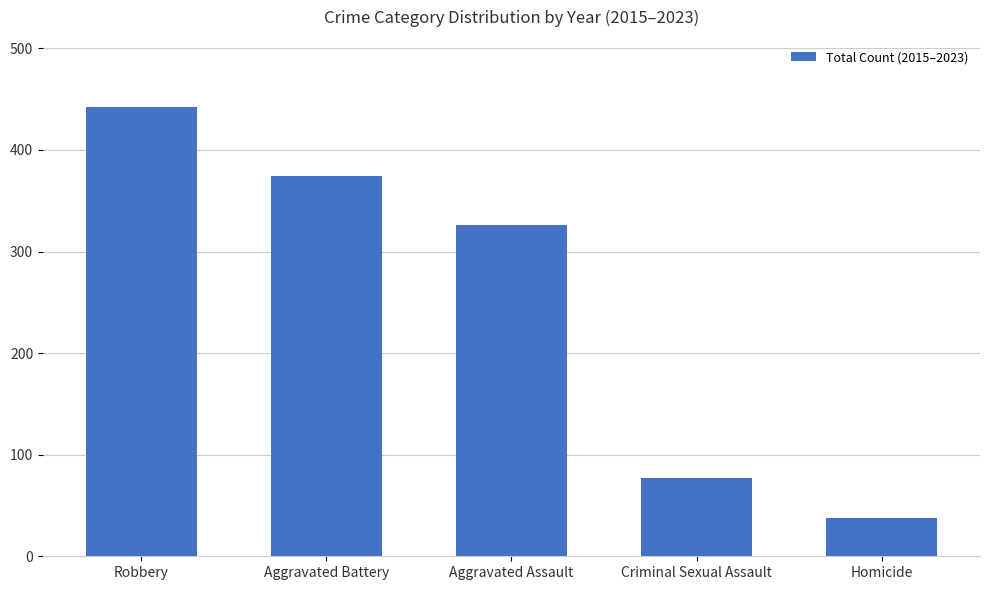

Count the number of data series in this chart.

1